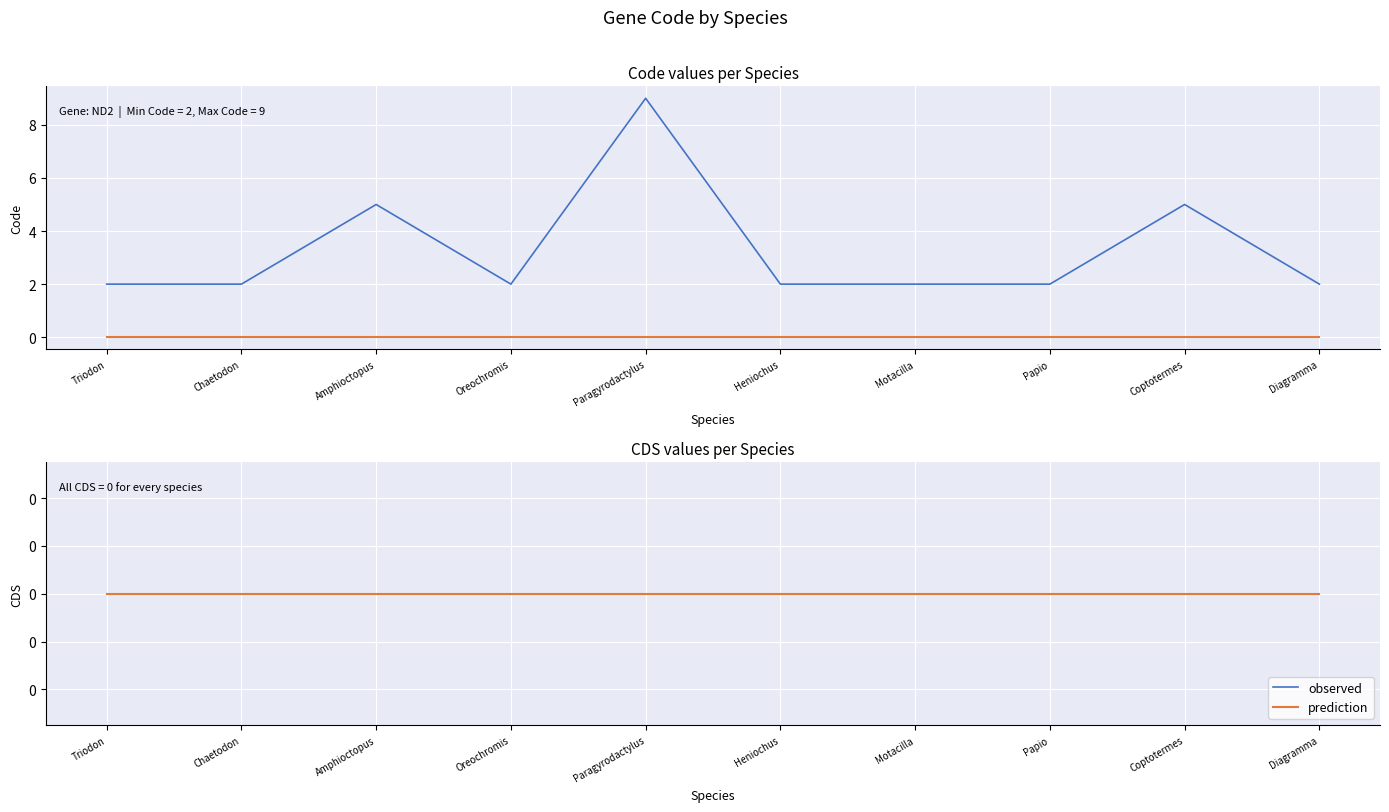

Rank the categories by value from lowest to highest.

Triodon, Chaetodon, Oreochromis, Heniochus, Motacilla, Papio, Diagramma, Amphioctopus, Coptotermes, Paragyrodactylus